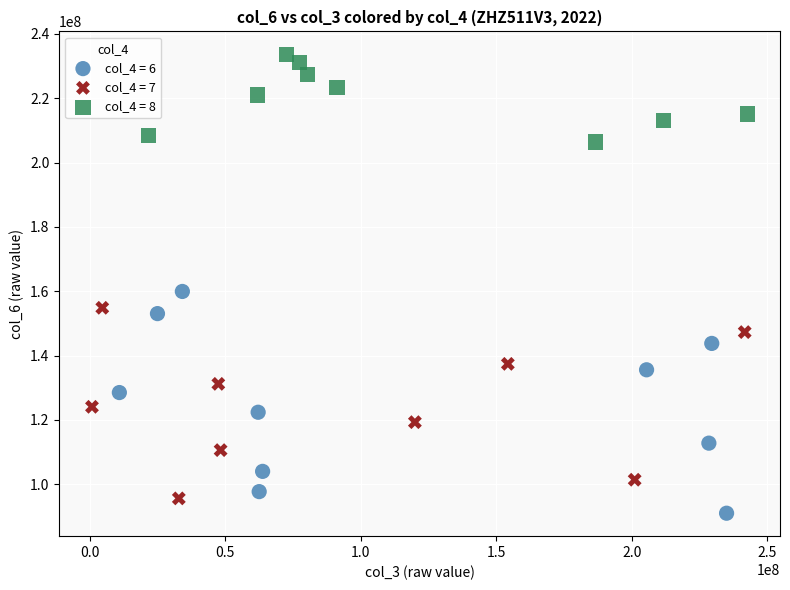

Which series has the largest Y range (max minus min)?

col_4 = 6